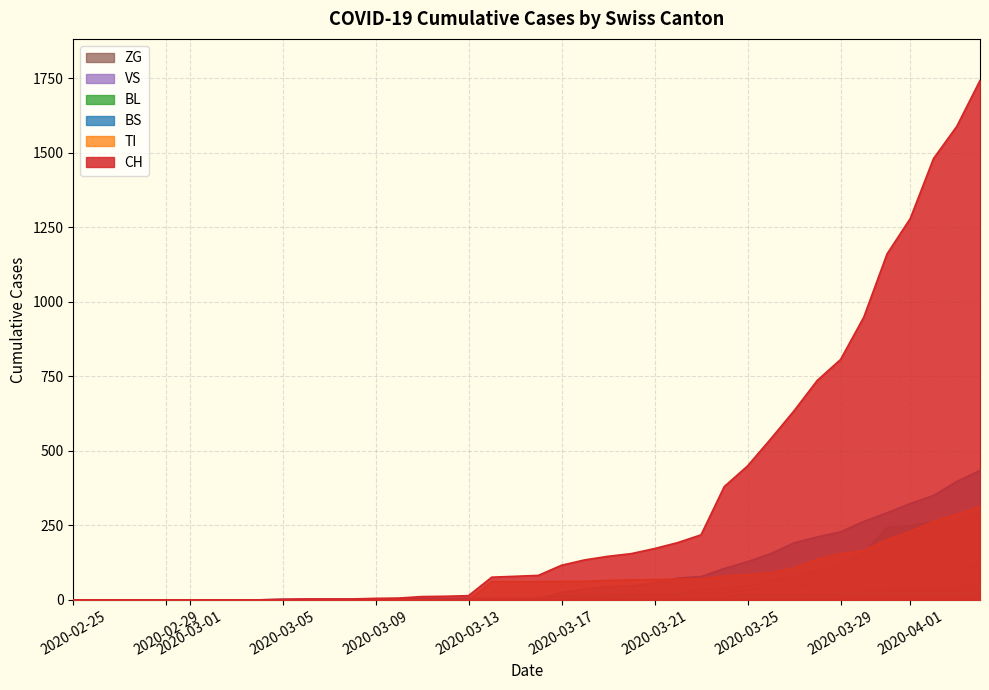

What is the greatest value displayed?

1742